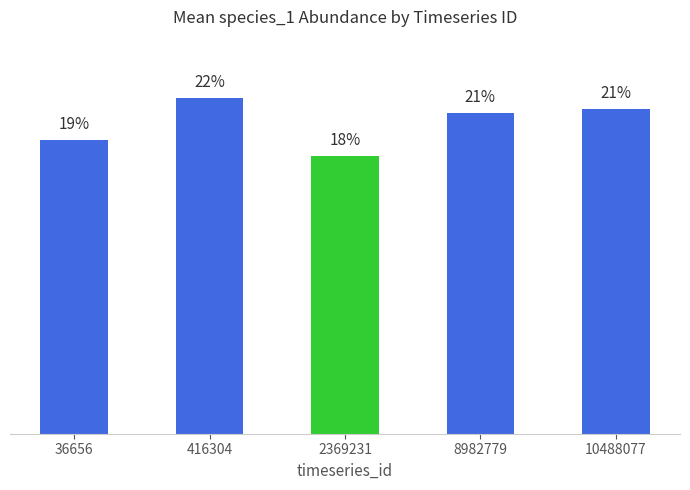

Reading left to right, what are all the values shown in this chart?

36656=18.9	416304=21.6	2369231=17.9	8982779=20.6	10488077=20.9